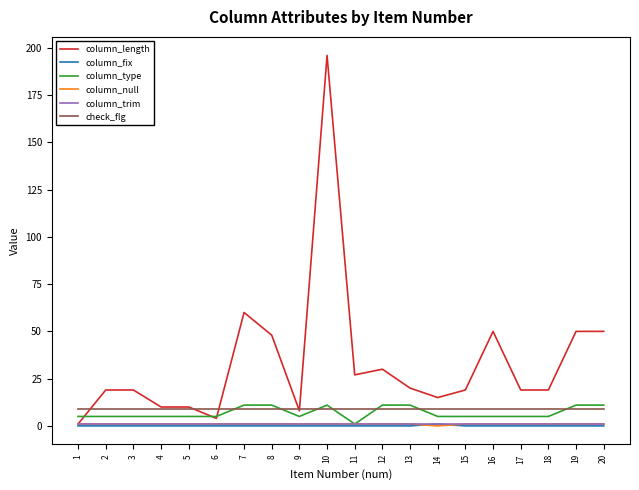

At which category is the sum across all series the highest?

10